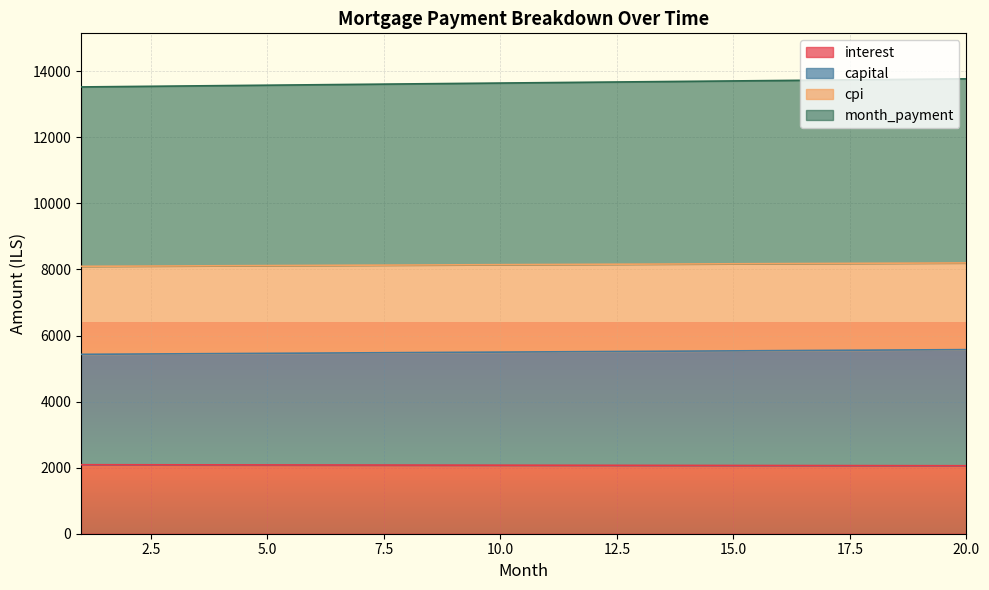

Rank the series by their maximum value, from highest to lowest.

month_payment, cpi, capital, interest